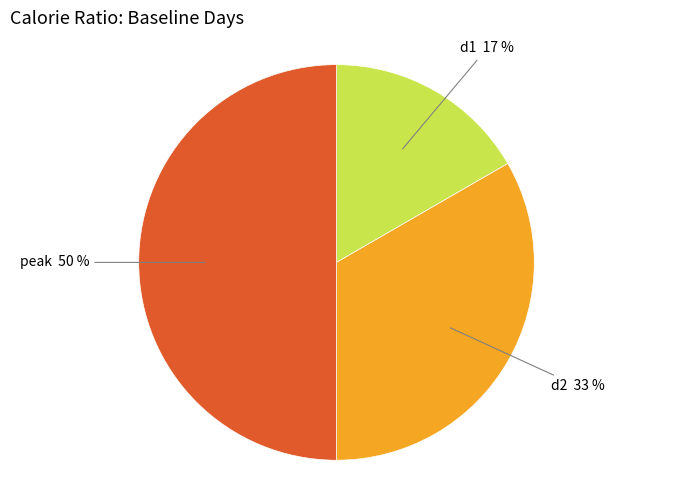

Is it true that peak is 50% of the pie?

True